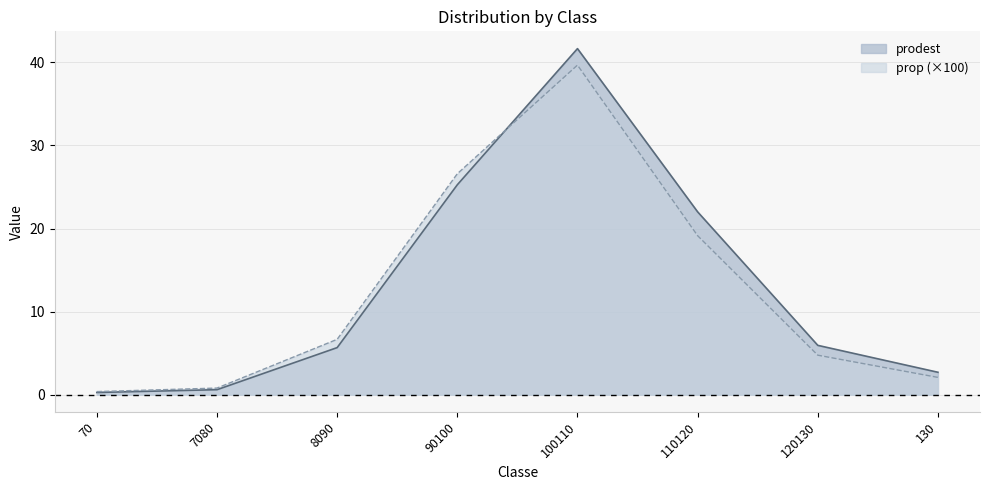

Rank the series by their maximum value, from highest to lowest.

prodest, prop (×100)